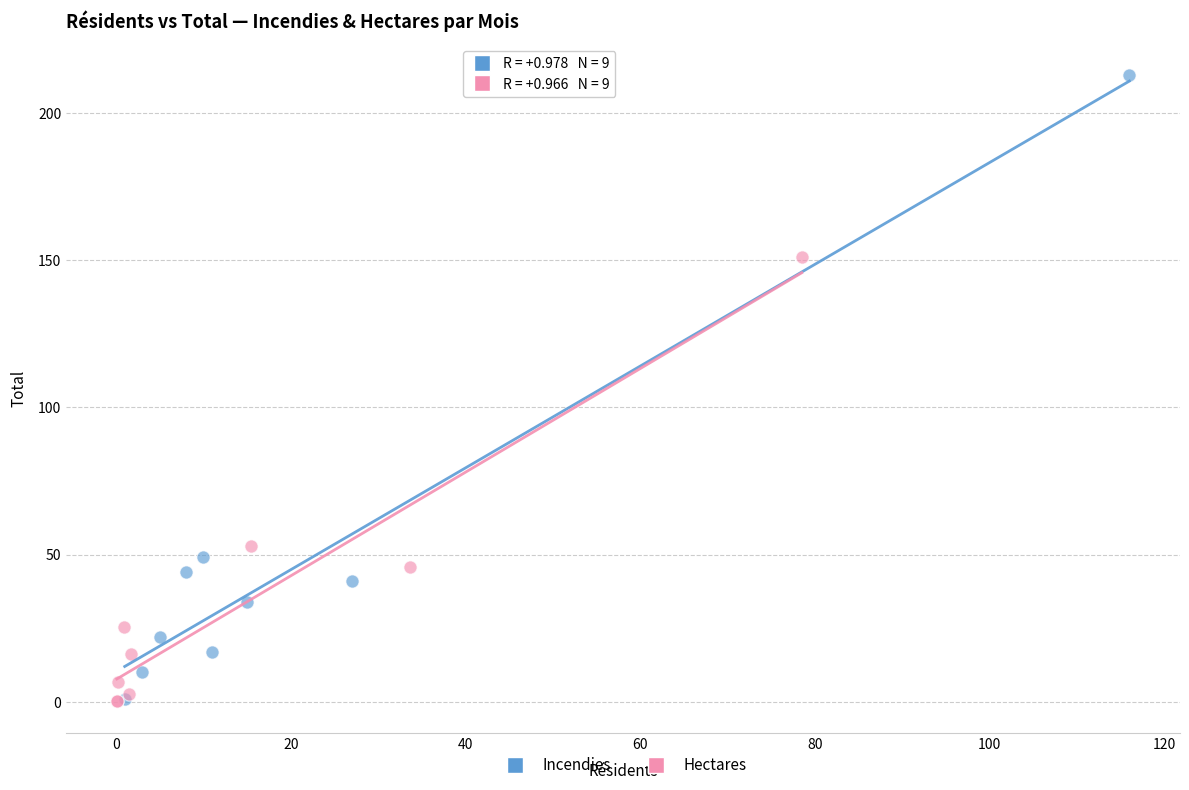

Which series has the largest Y range (max minus min)?

Incendies